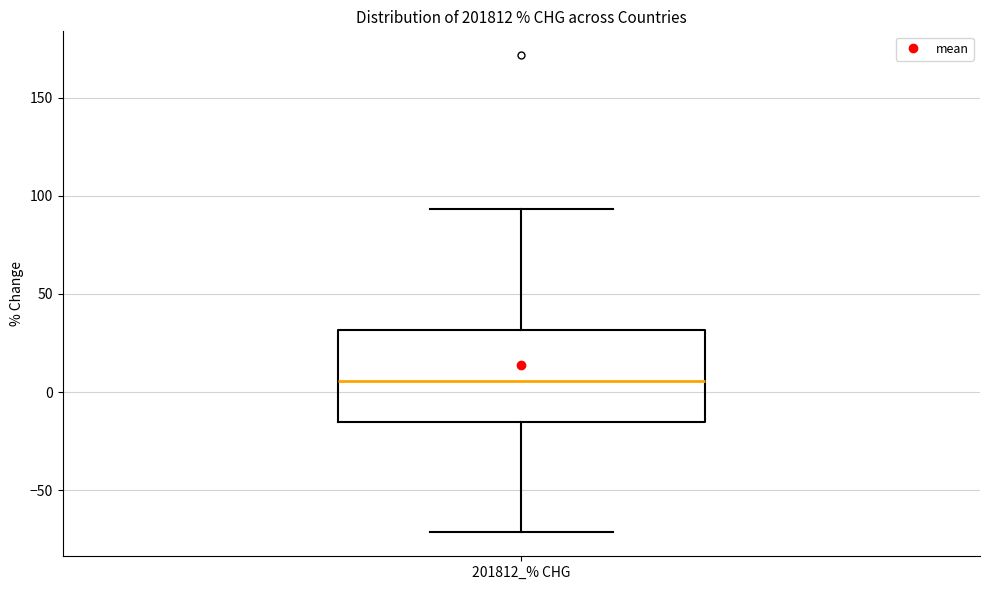

Where does the upper whisker of the box for 201812_% CHG end on the y-axis? The values are not printed on the chart, so give them approximately, as read against the axis.

95